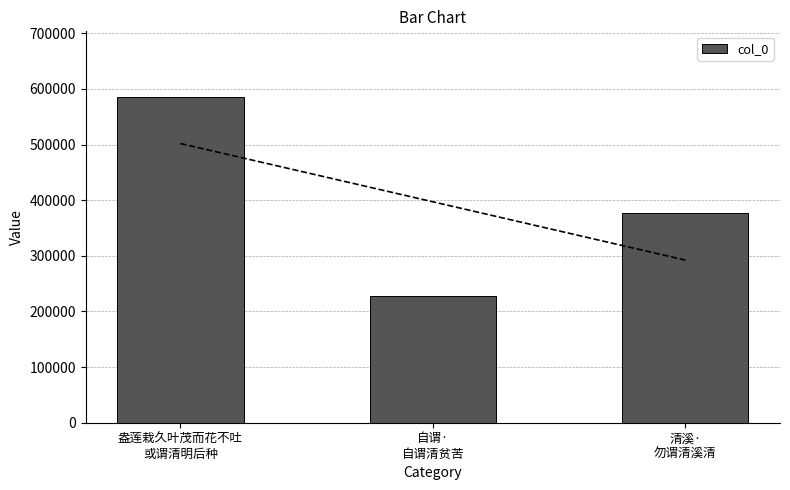

List the labels in order of value, largest first.

盎莲栽久叶茂而花不吐
或谓清明后种, 清溪·
勿谓清溪清, 自谓·
自谓清贫苦